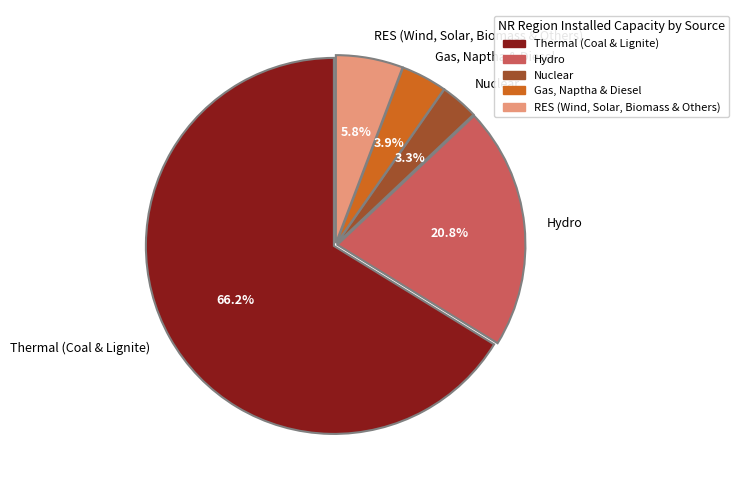

Is there a majority slice in this chart?

Yes